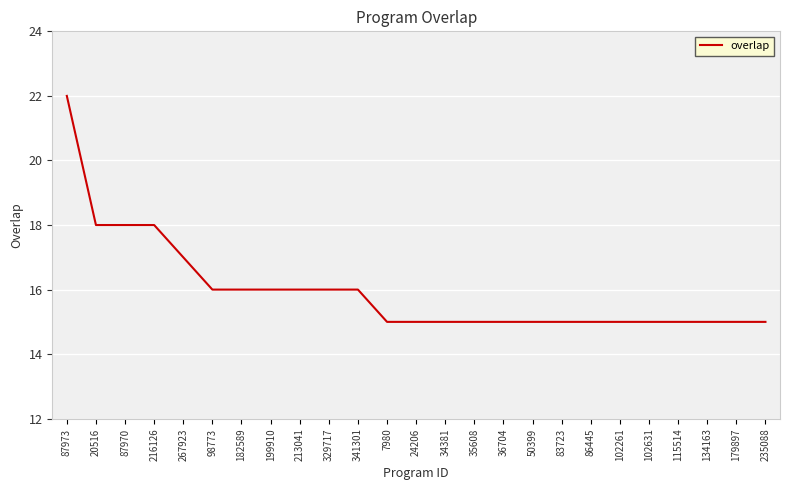

What position from the right is 87973?

25